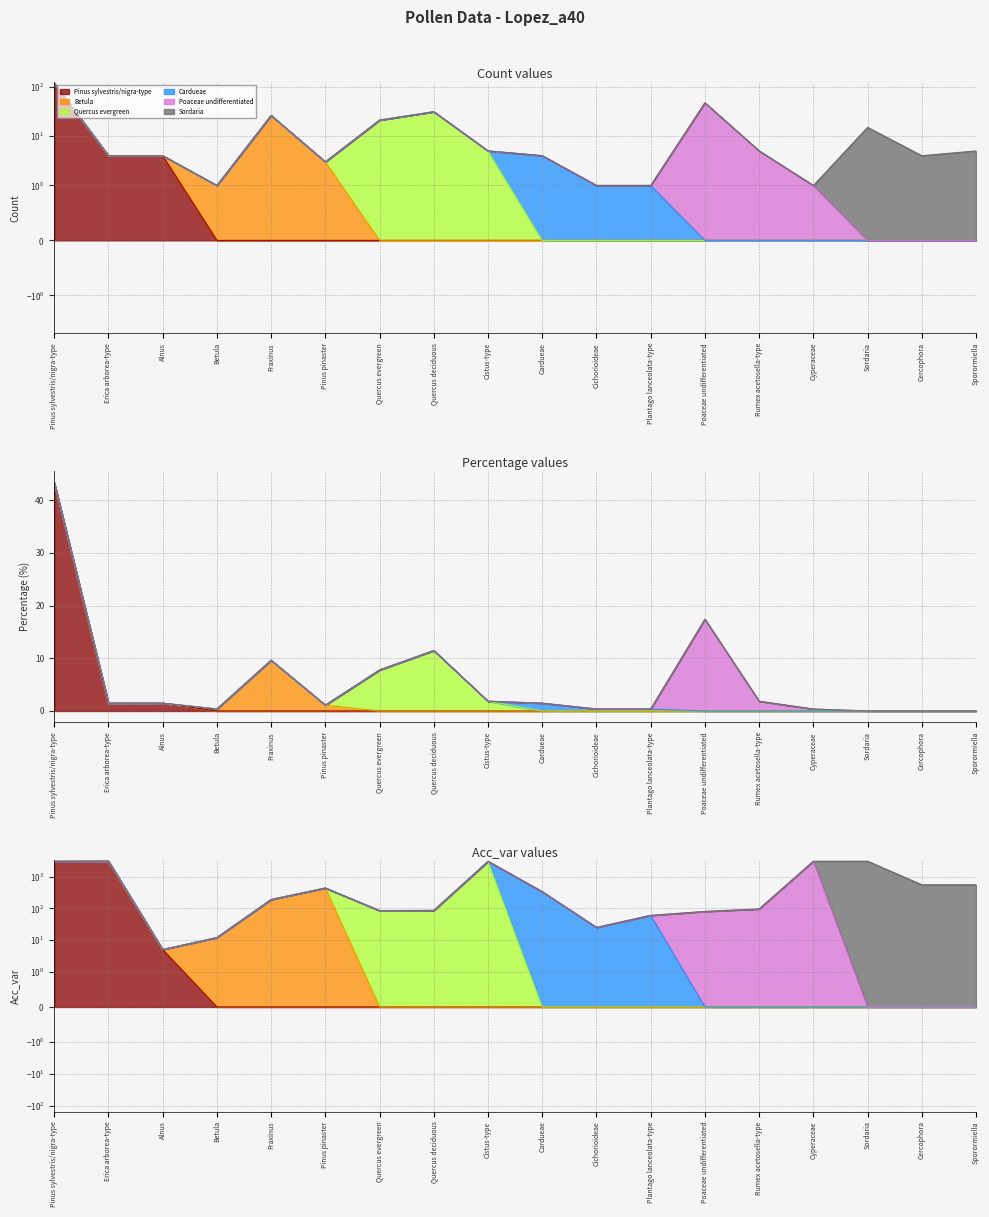

Reading left to right, what are all the values shown in this chart?

count: 117.0	4.0	4.0	1.0	26.0	3.0	21.0	31.0	5.0	4.0	1.0	1.0	47.0	5.0	1.0	15.0	4.0	5.0
acc_var_: 3044.0	3096.0	5.0	12.0	190.0	439.0	85.0	86.0	3049.0	336.0	25.0	60.0	80.0	96.0	3075.0	3088.0	556.0	557.0
percentage: 43.3	1.5	1.5	0.4	9.6	1.1	7.8	11.5	1.9	1.5	0.4	0.4	17.4	1.9	0.4	0.0	0.0	0.0